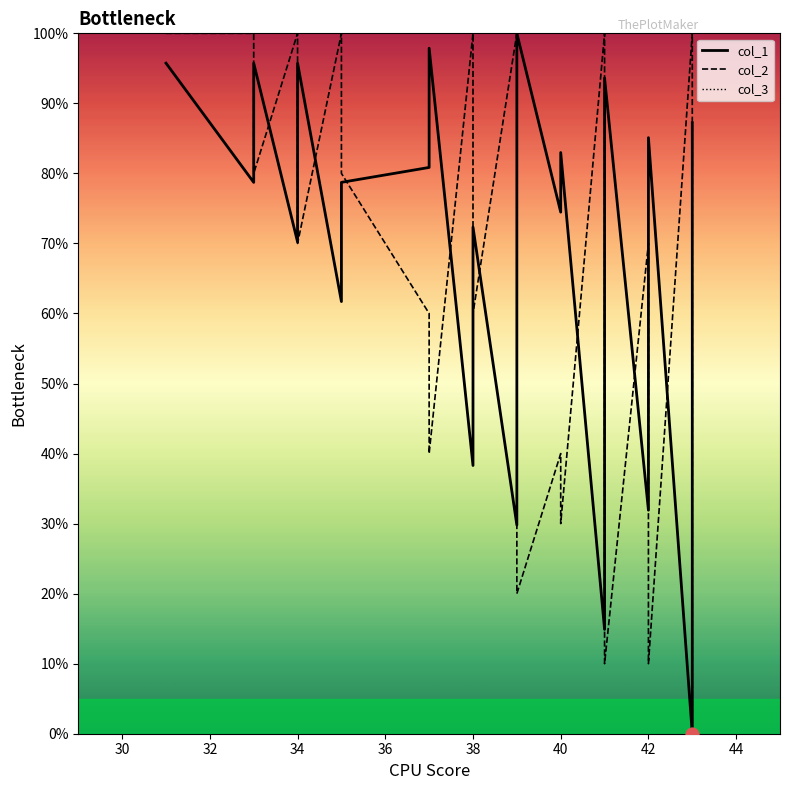

Which series reaches the minimum Y coordinate?

col_1